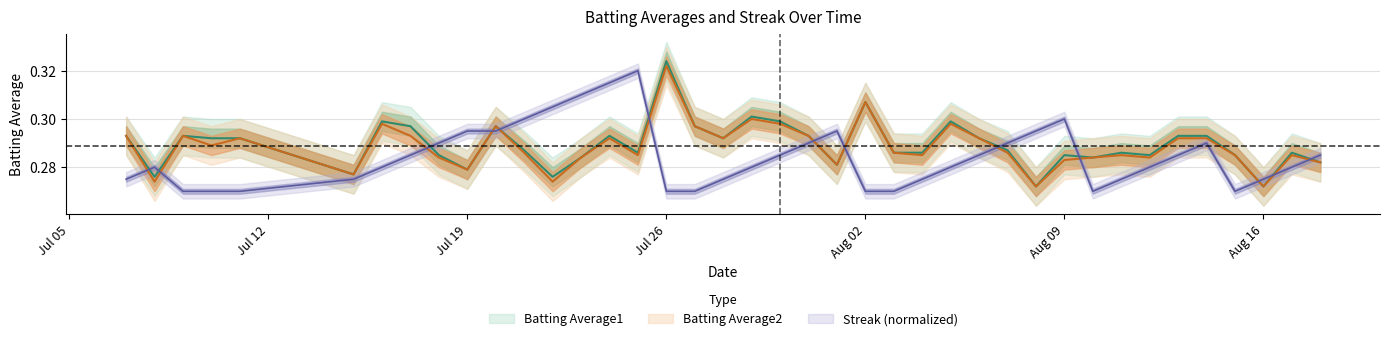

Which series has the widest spread of values?

Batting Average1